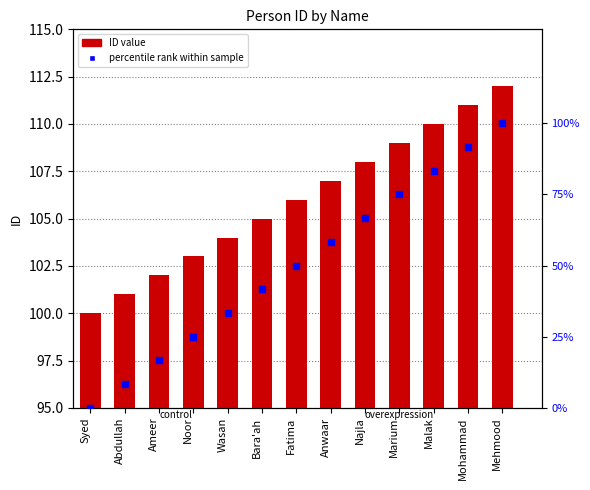

Which series has the widest spread of Y values?

percentile rank within sample